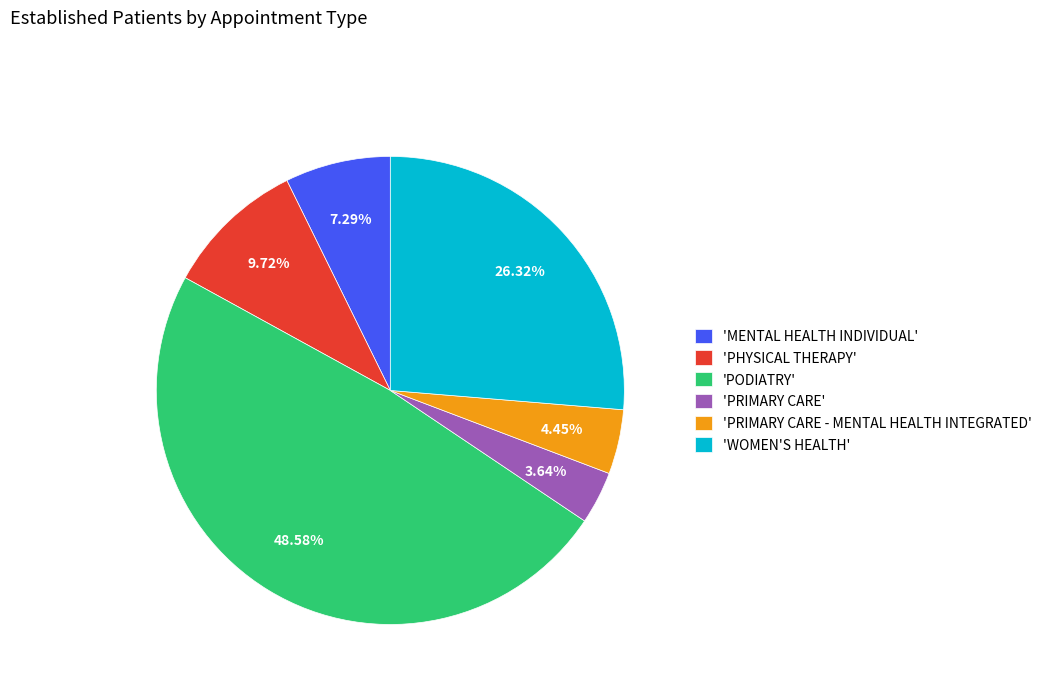

Does any single category account for the majority?

No